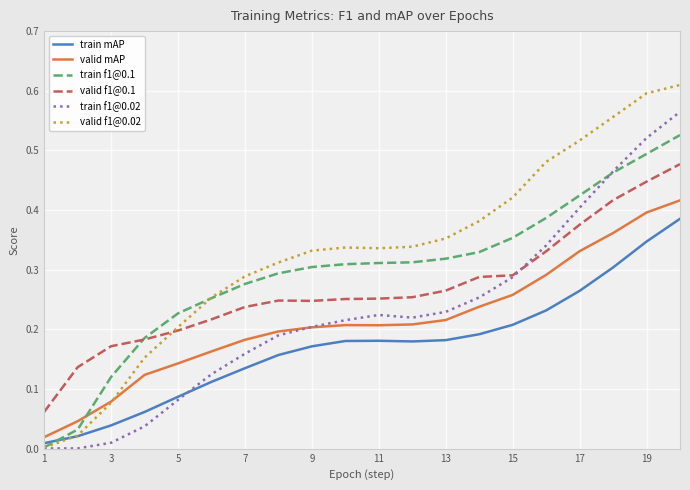

True or false: valid f1@0.1 and train mAP cross at least once.

False